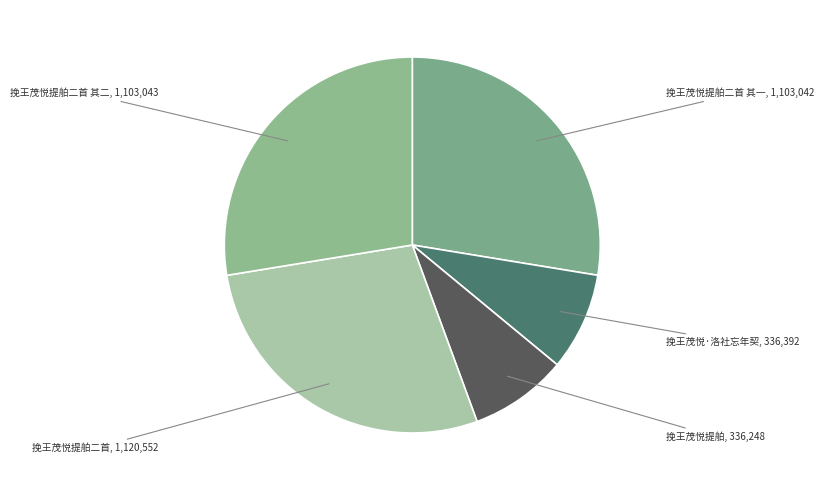

How many slices are in this pie chart?

5